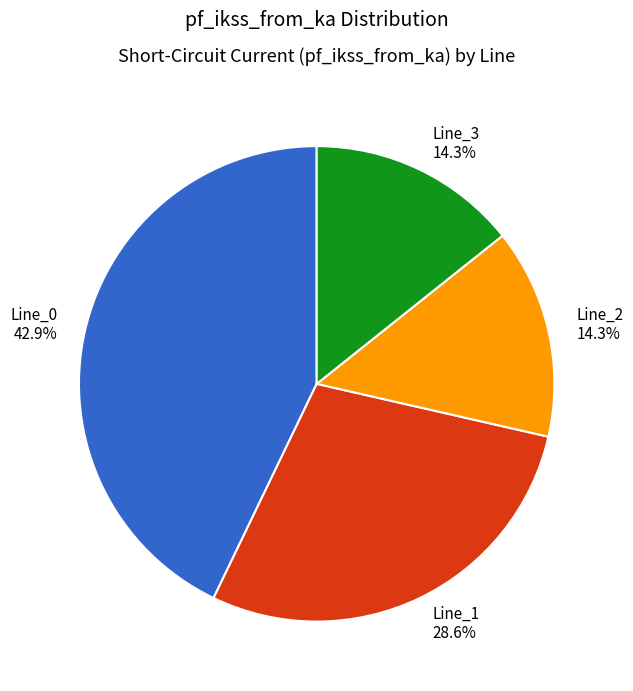

True or false: Line_3 accounts for 19% of the total.

False